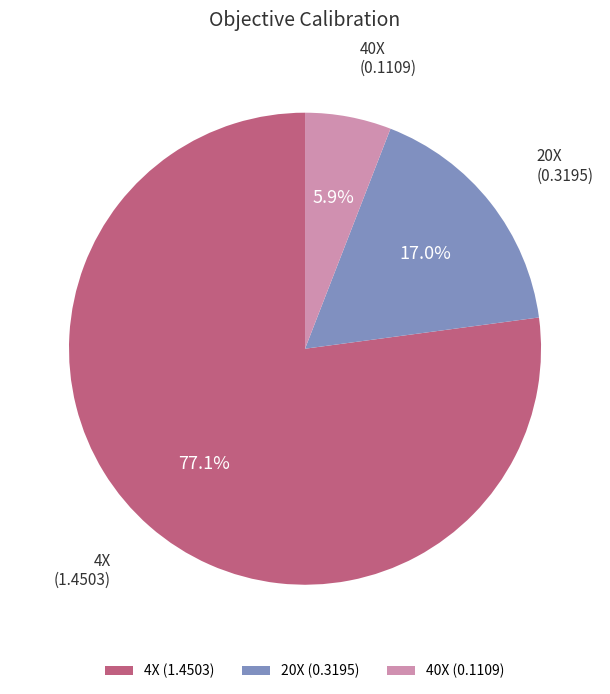

Is it true that 40X is 1% of the pie?

False